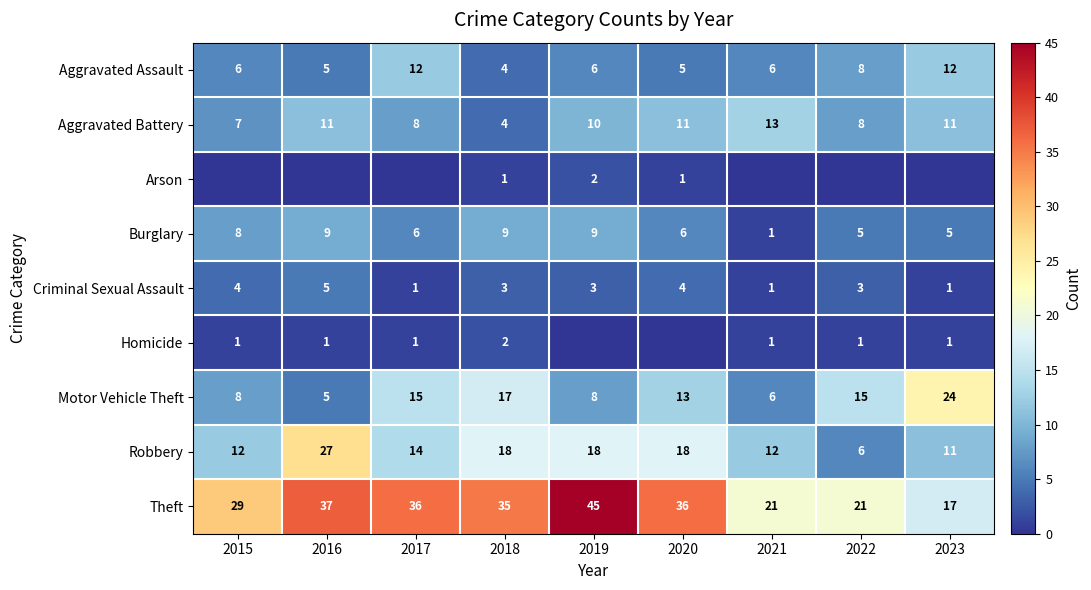

Which category has the highest value in the Motor Vehicle Theft series?

2023